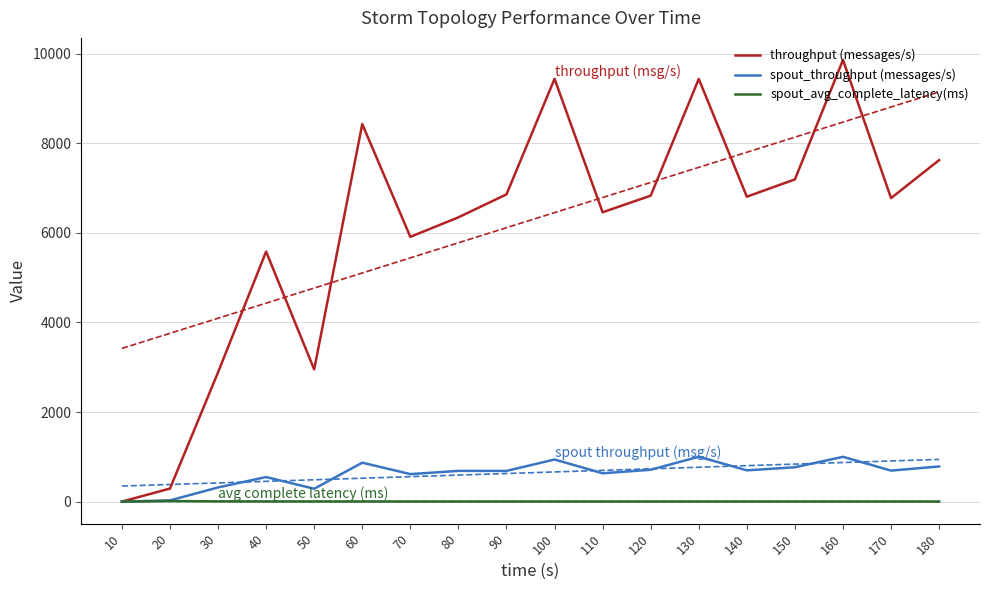

What is the sum of the spout_avg_complete_latency(ms) values at 90 and 40?

4.4